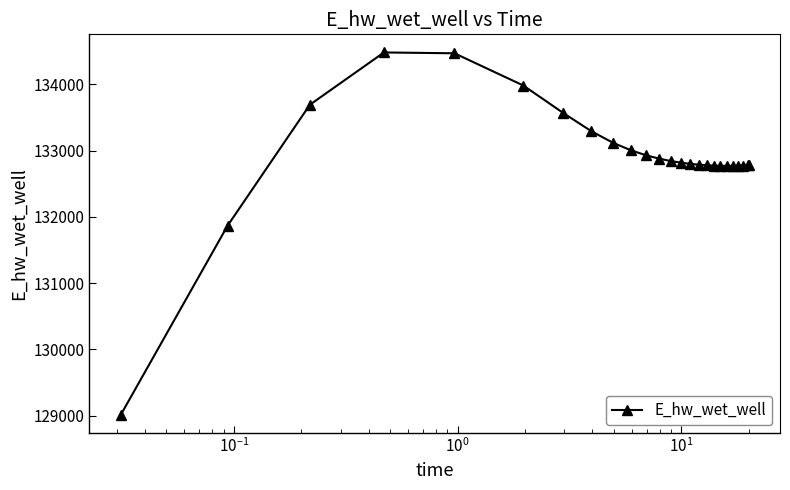

What is the average value?

132899.9